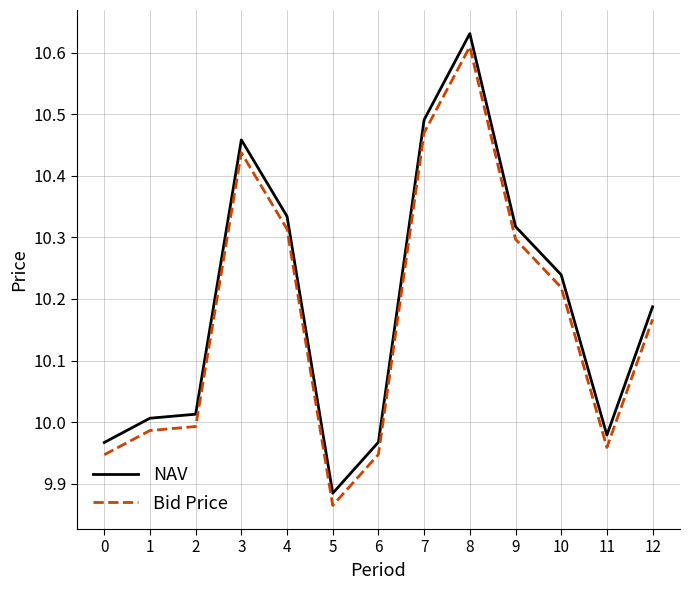

Which series has the largest range (max minus min)?

NAV